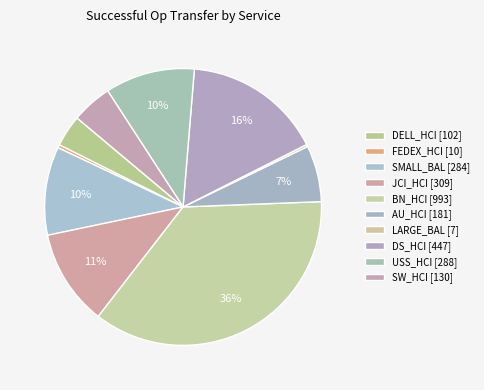

Approximately how many times larger is the value at DS_HCI compared to SMALL_BAL?

1.6